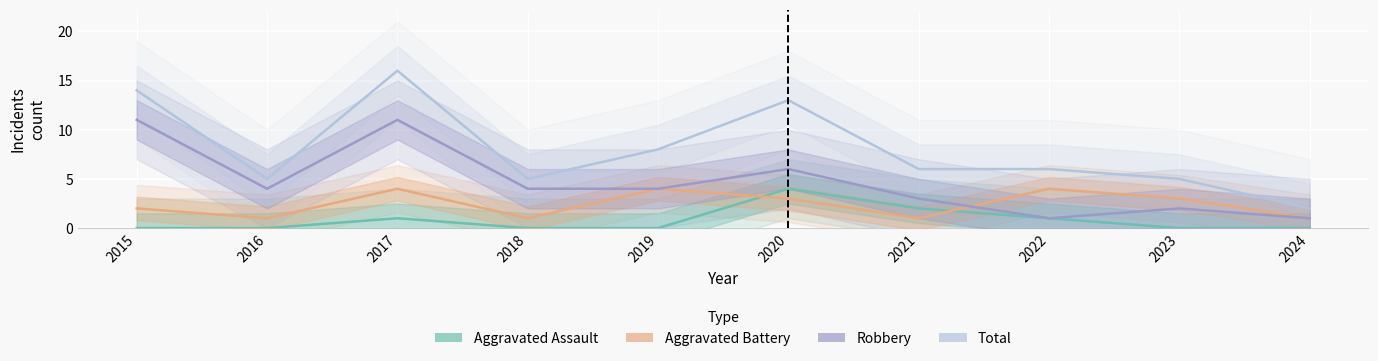

Where is the first local minimum for Total?

2016